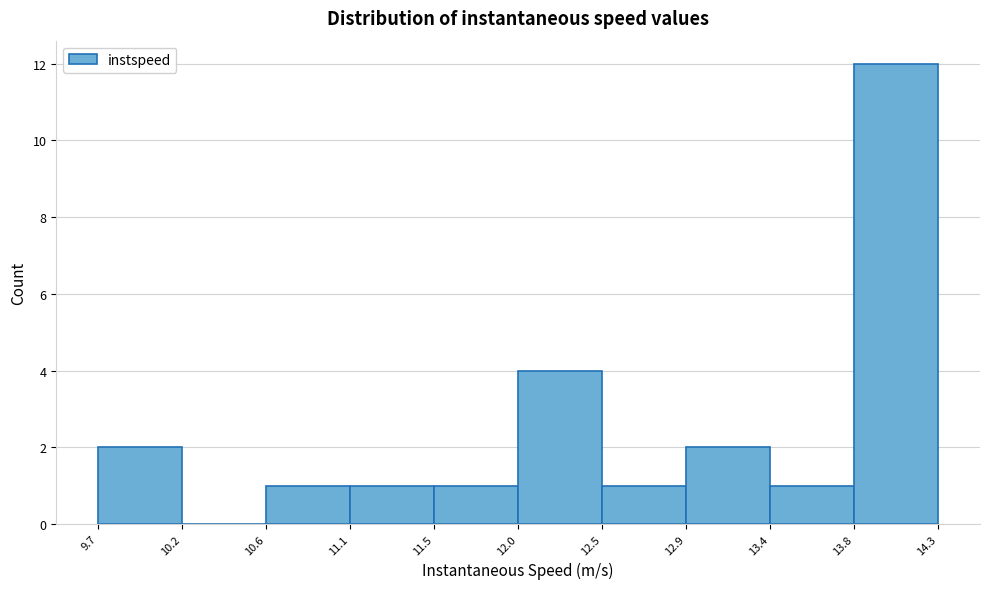

Reading left to right, transcribe this chart: for each bar, give the range it covers on the x-axis and its height. The values are not printed on the chart, so give them approximately, as read against the axis.

9.7 to 10.2: 2
10.2 to 10.6: 0
10.6 to 11.1: 1
11.1 to 11.5: 1
11.5 to 12.0: 1
12.0 to 12.5: 4
12.5 to 12.9: 1
12.9 to 13.4: 2
13.4 to 13.8: 1
13.8 to 14.3: 12